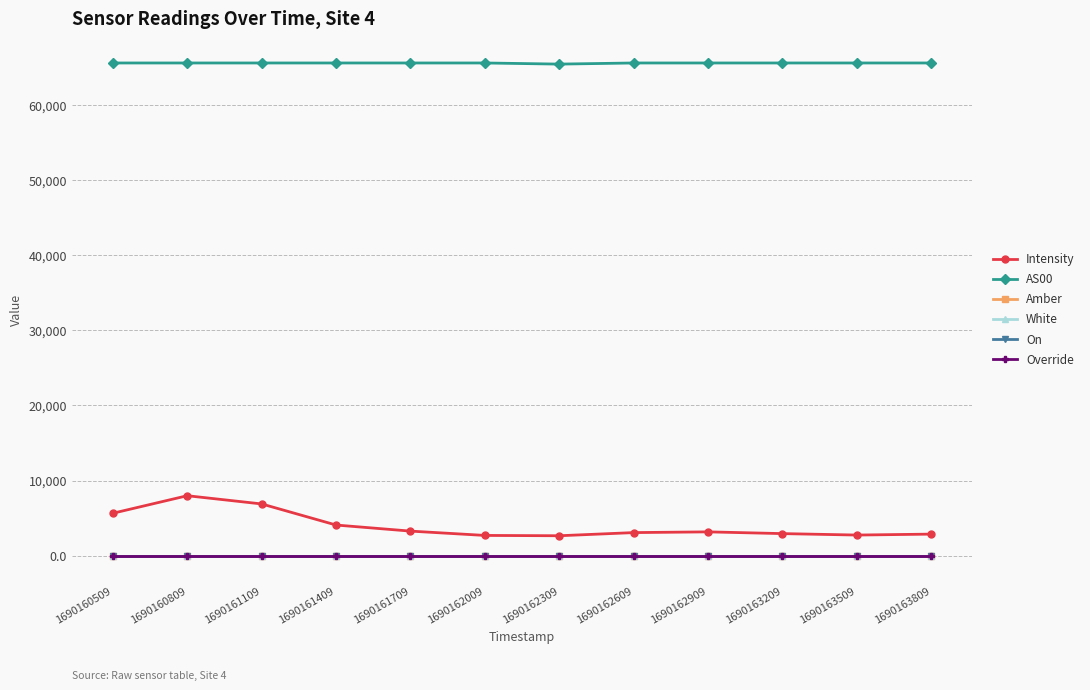

Reading right to left, what are all the values shown in this chart?

Intensity: 2878.3	2753.5	2946.6	3177.1	3080.6	2661.0	2703.6	3278.3	4086.5	6891.5	7985.1	5652.5
AS00: 65535.0	65535.0	65535.0	65535.0	65535.0	65385.0	65535.0	65535.0	65535.0	65535.0	65535.0	65535.0
Amber: 1.0	1.0	1.0	1.0	1.0	1.0	1.0	1.0	1.0	1.0	1.0	1.0
White: 1.0	1.0	1.0	1.0	1.0	1.0	1.0	1.0	1.0	1.0	1.0	1.0
On: 0.0	0.0	0.0	0.0	0.0	0.0	0.0	0.0	0.0	0.0	0.0	0.0
Override: 0.0	0.0	0.0	0.0	0.0	0.0	0.0	0.0	0.0	0.0	0.0	0.0